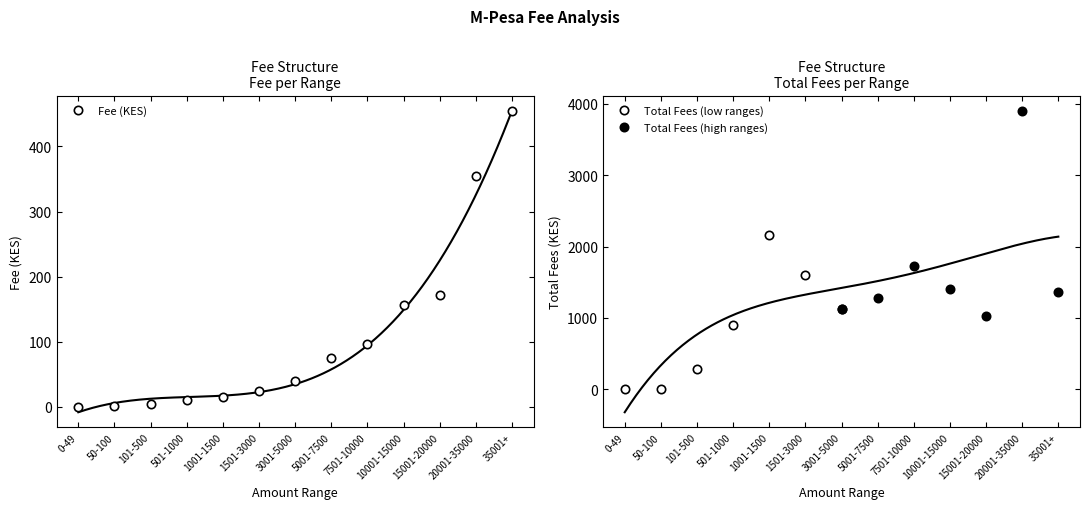

At which label is the value closest to 227?

15001-20000